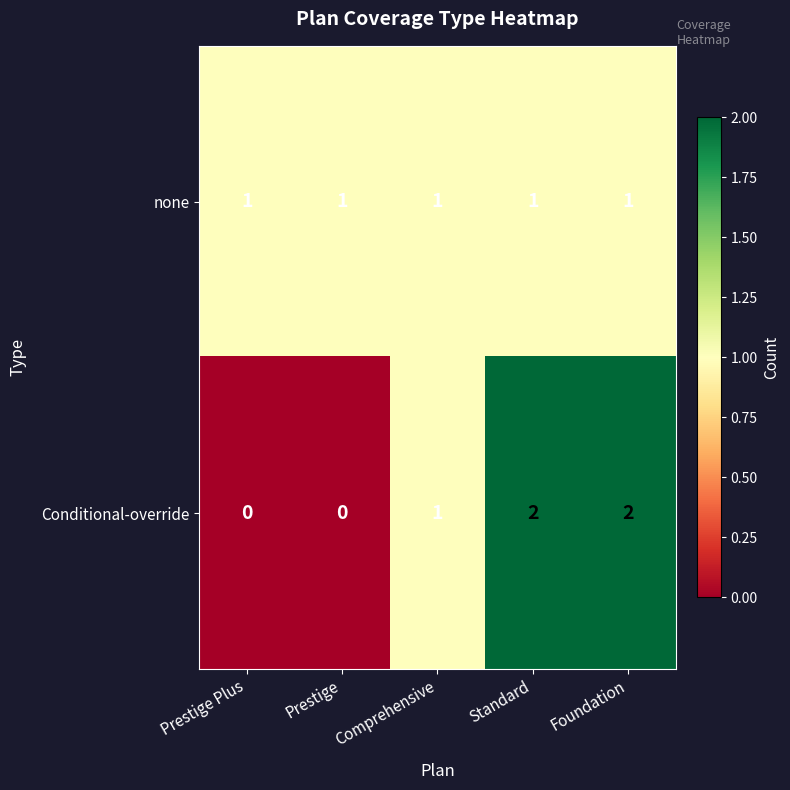

List the series in order of their peak value, lowest first.

none, Conditional-override